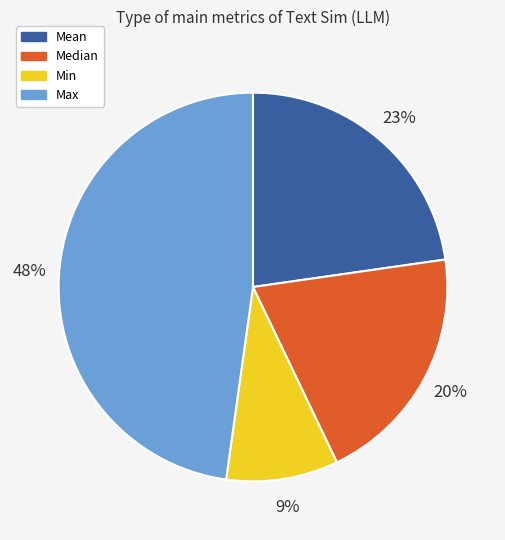

To the nearest percent, what is the average slice percentage?

25%